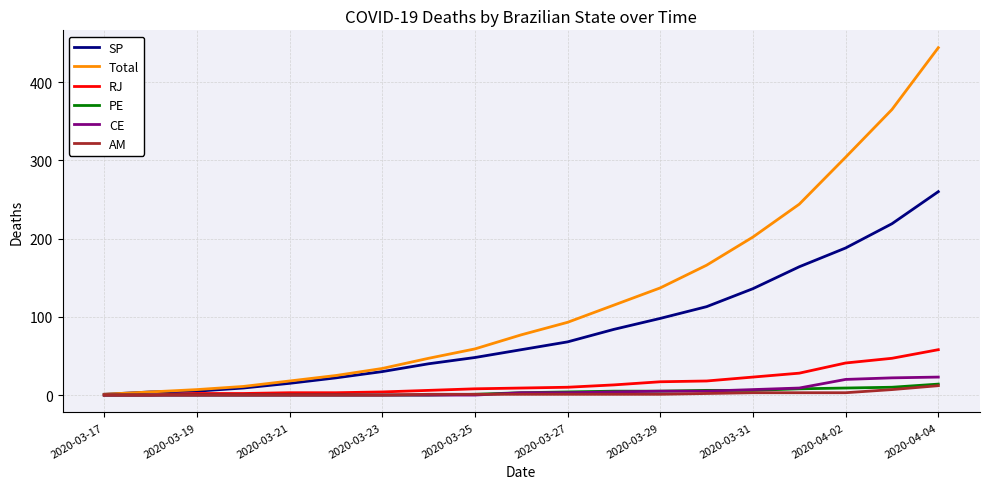

What is the maximum value for Total?

444